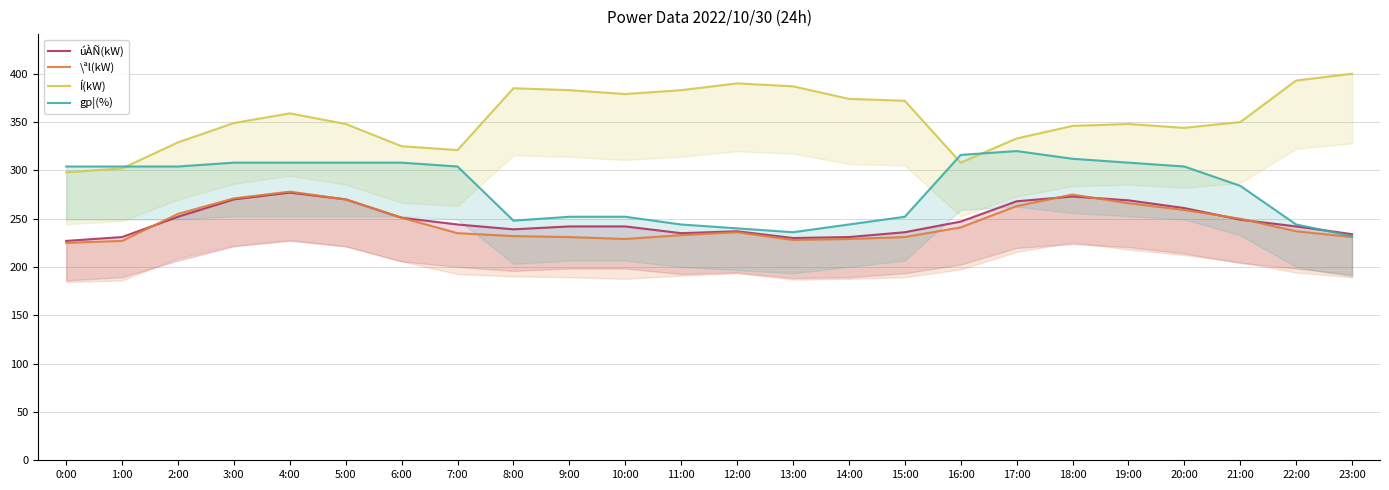

What value does the \ªl(kW) series have at 10:00, to the nearest 10?

230